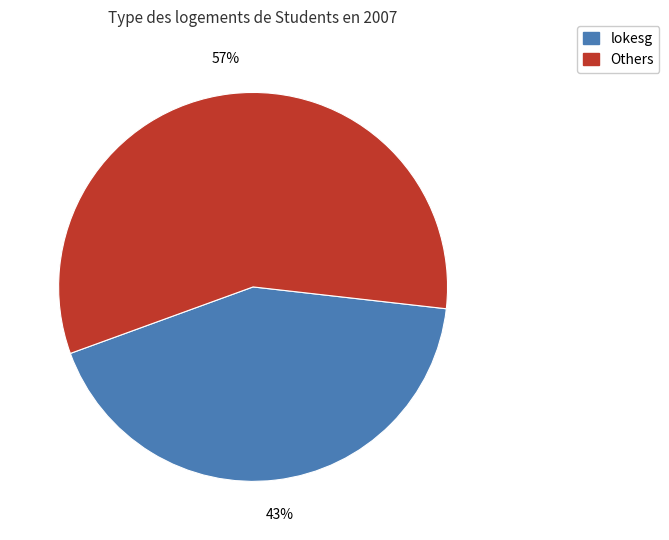

Is there a majority slice in this chart?

Yes